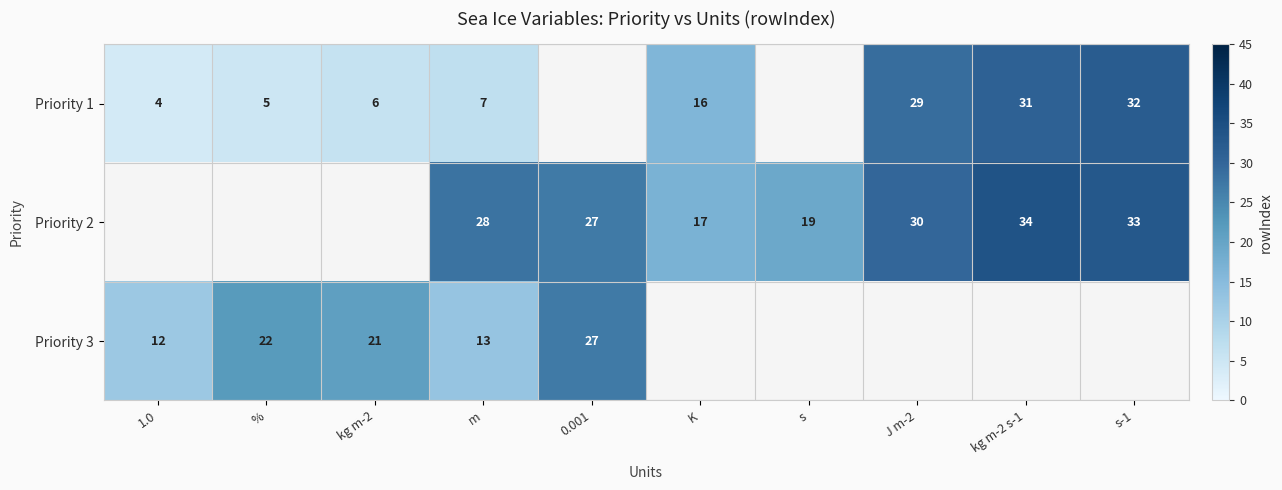

What is the total value across all series at %?

27